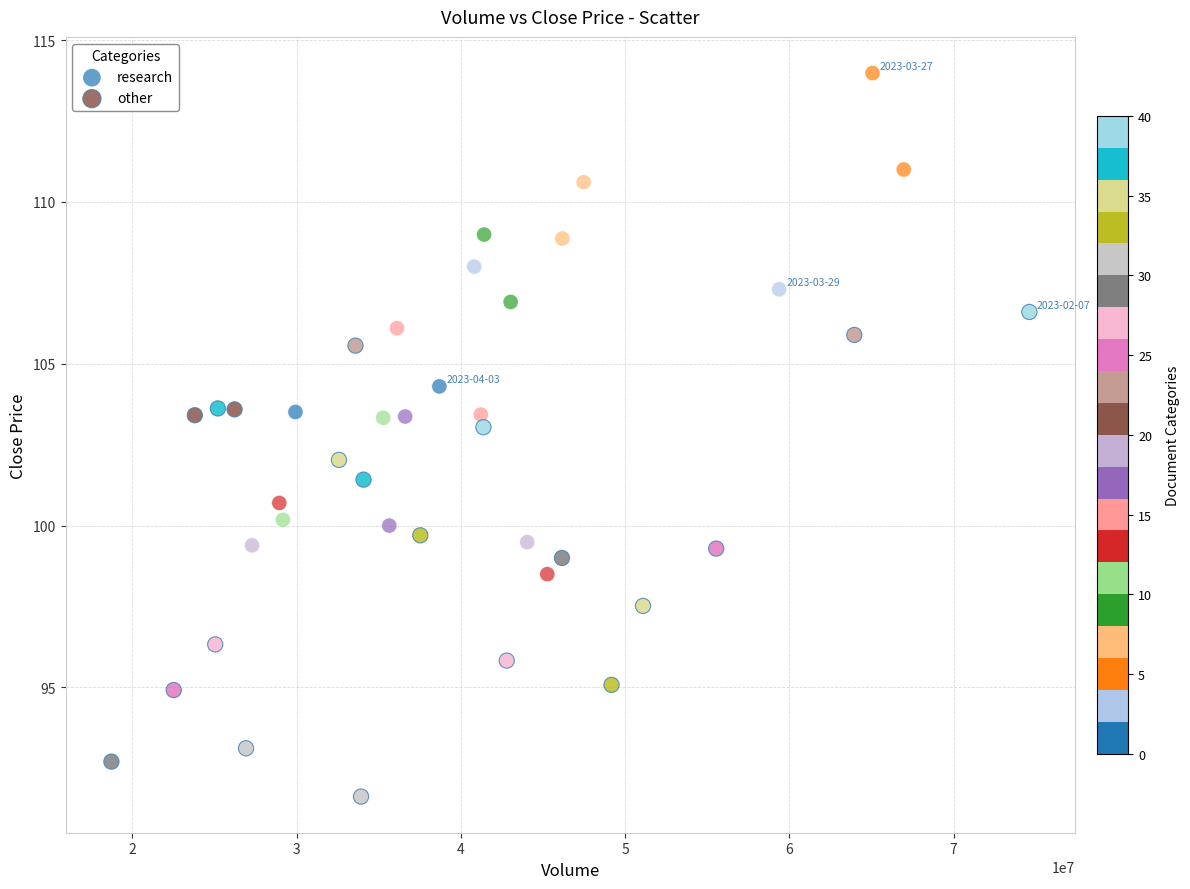

What are all the series names shown in the legend?

research, other